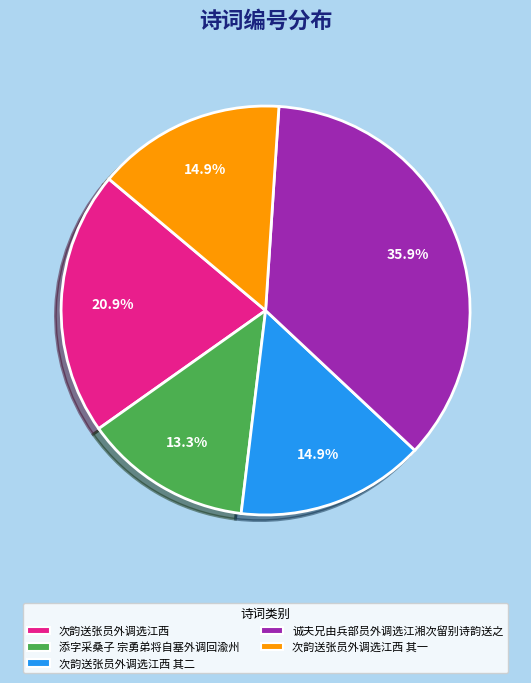

Does any single category account for the majority?

No